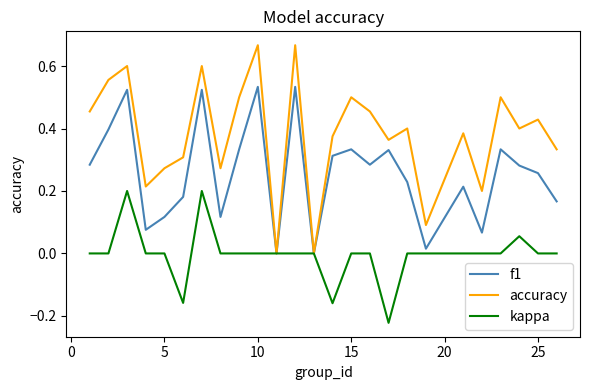

List the series in order of their overall mean, lowest first.

kappa, f1, accuracy